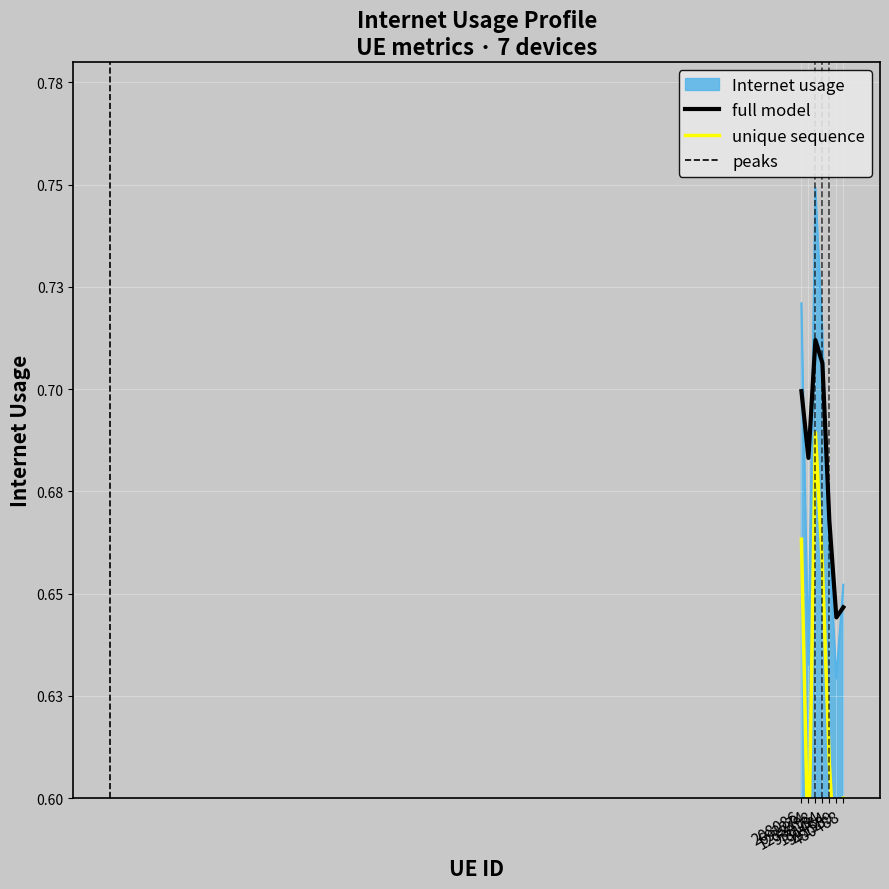

What is the smallest value displayed?

0.6